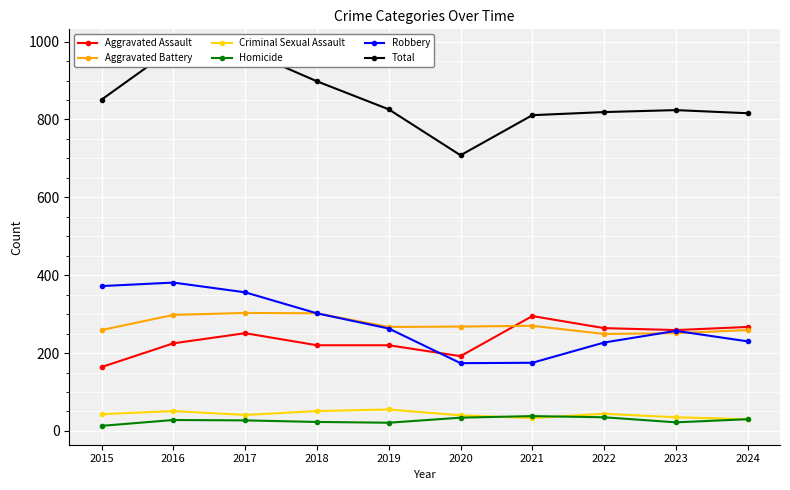

Reading left to right, extract all data points from this chart.

Aggravated Assault: 164	225	251	220	220	192	295	264	259	267
Aggravated Battery: 259	298	303	302	267	268	270	249	251	259
Criminal Sexual Assault: 43	51	41	51	55	40	33	44	35	30
Homicide: 13	28	27	23	21	34	38	35	22	30
Robbery: 372	381	356	302	263	174	175	227	257	230
Total: 851	983	978	898	826	708	811	819	824	816